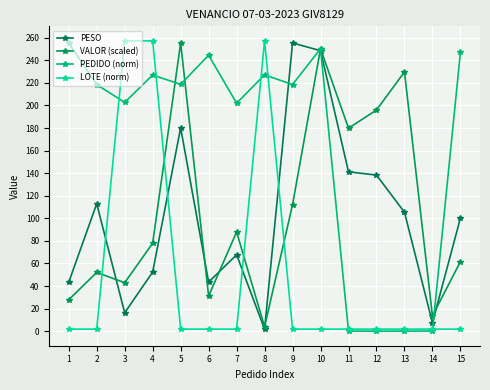

Where do PESO and VALOR (scaled) first cross each other?

2 and 3